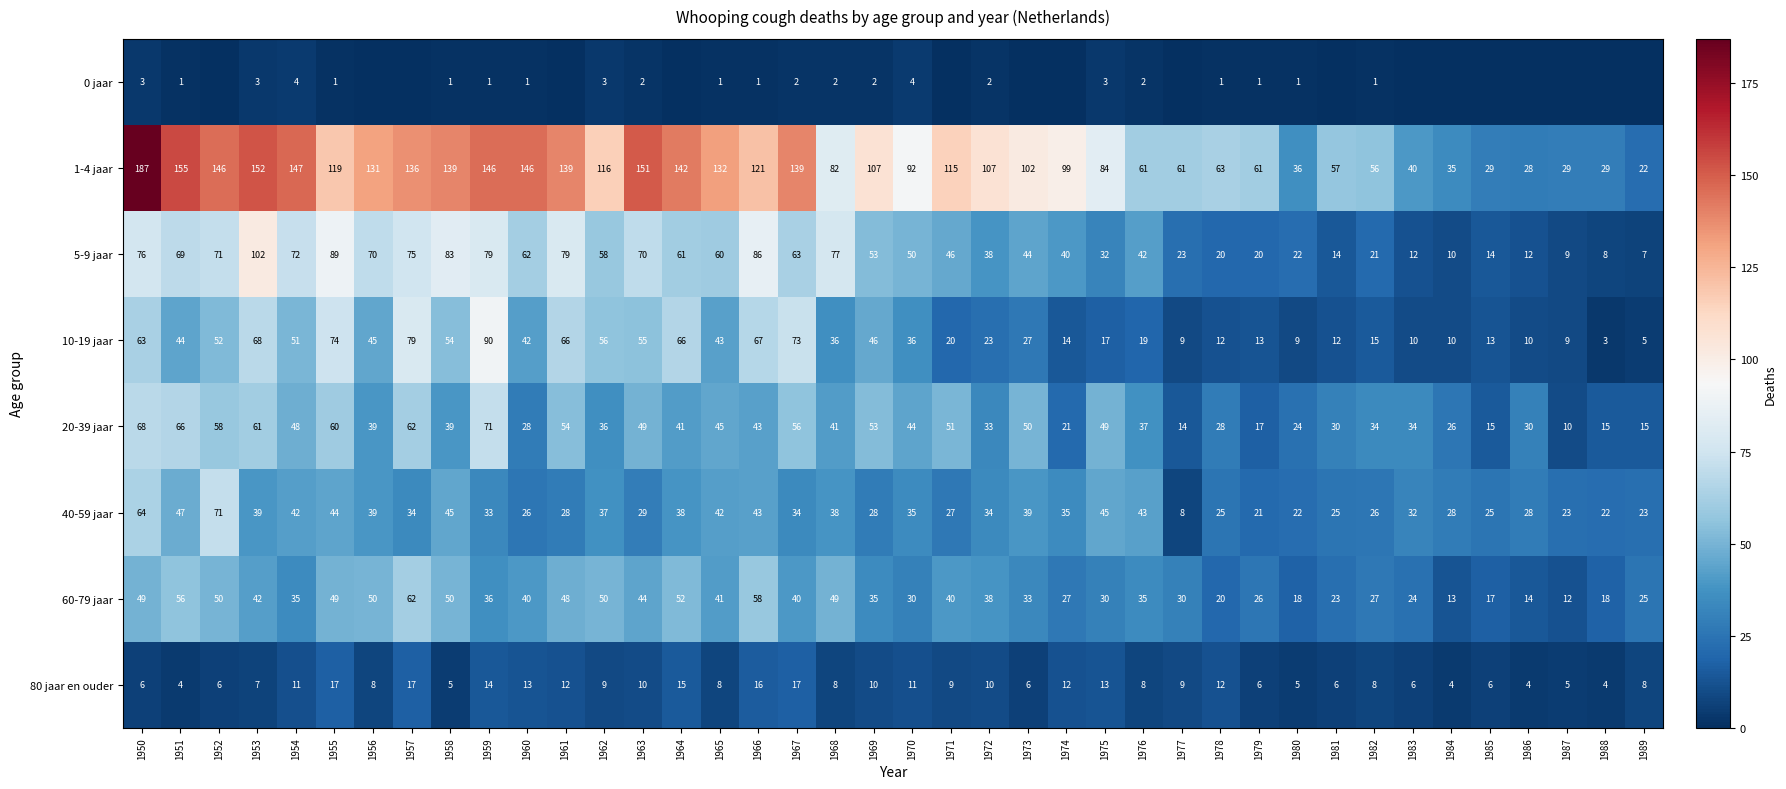

Which series changed the most between 1958 and 1978?

1-4 jaar